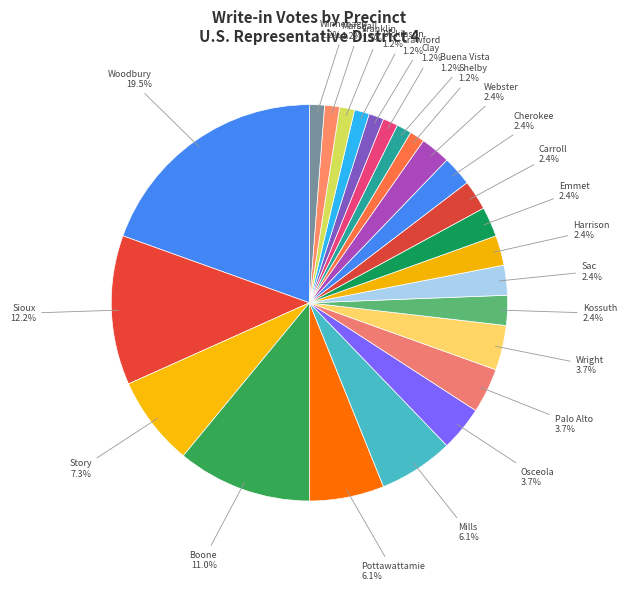

To the nearest percent, what is the difference between the largest and smallest slice percentages?

18%